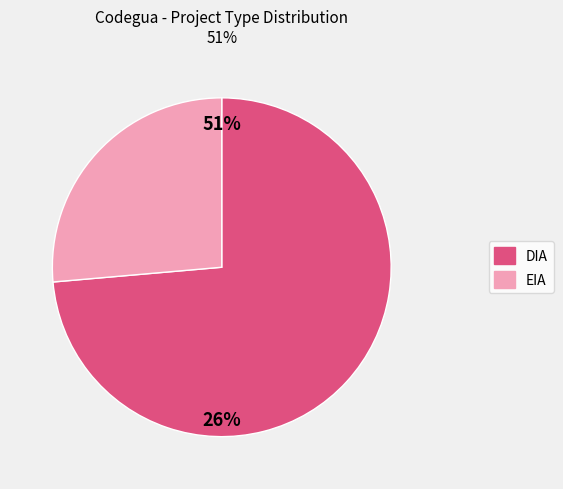

Which slice is the largest?

DIA